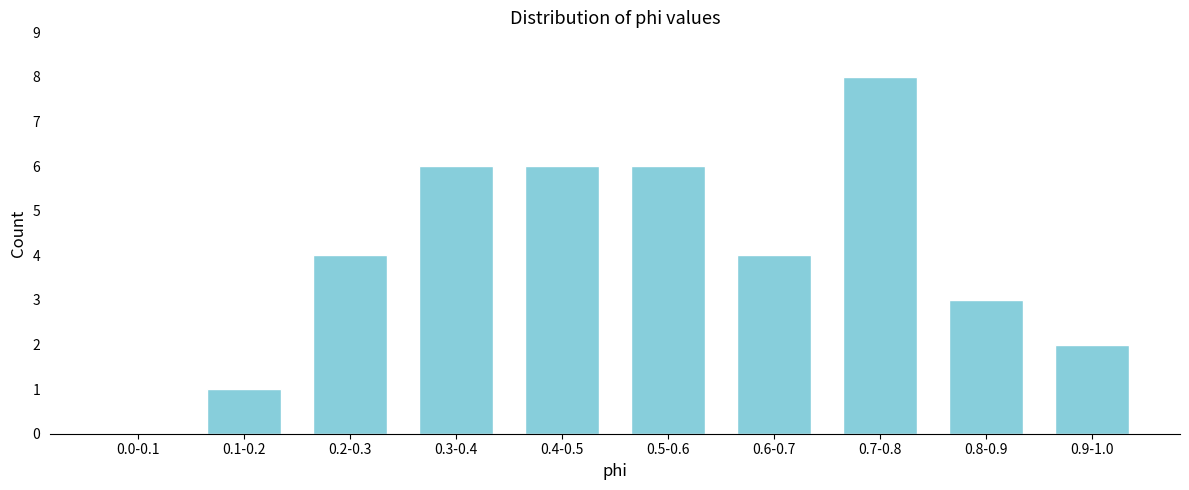

Reading left to right, extract all data points from this chart.

0.0-0.1=0	0.1-0.2=1	0.2-0.3=4	0.3-0.4=6	0.4-0.5=6	0.5-0.6=6	0.6-0.7=4	0.7-0.8=8	0.8-0.9=3	0.9-1.0=2